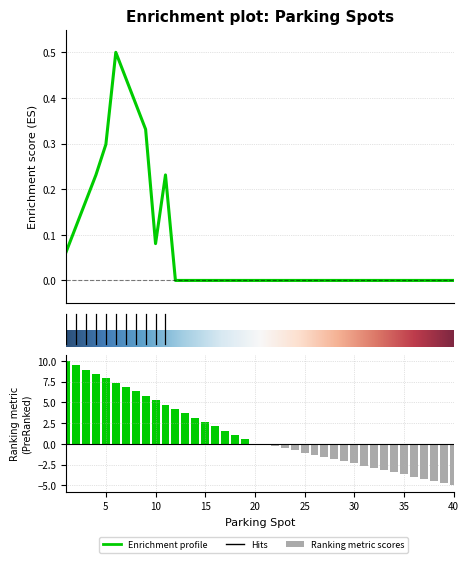

What is the sum of all Parking Spot values?

50.0